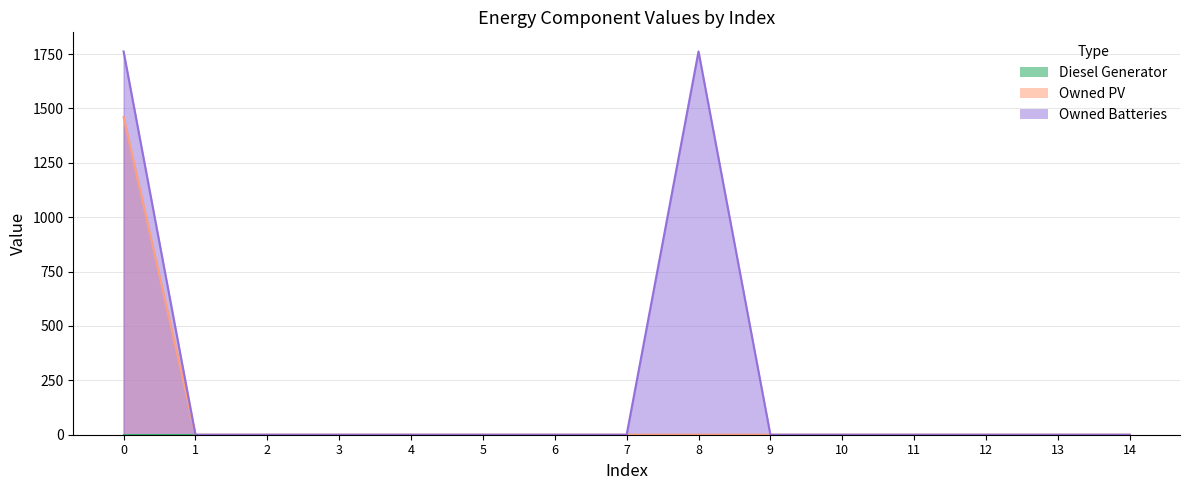

Between 5 and 8, which series saw the biggest shift?

Owned Batteries